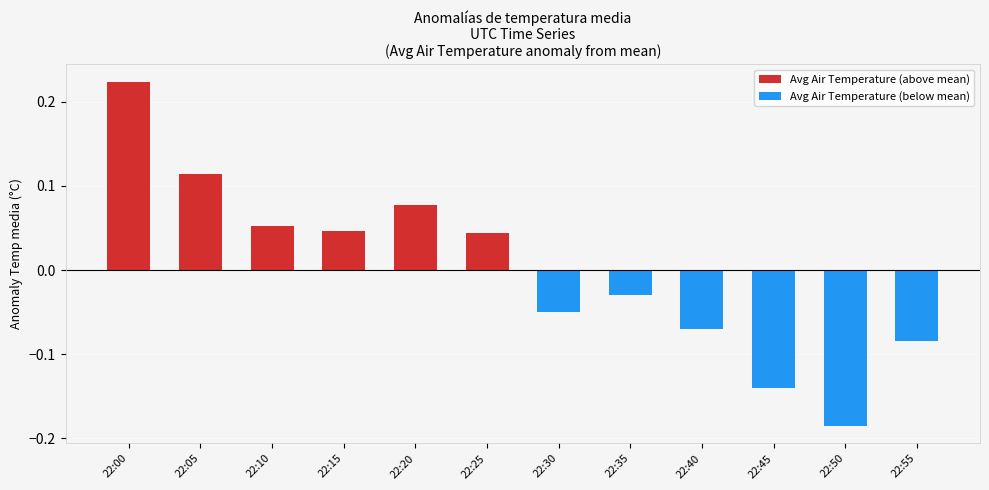

Are the bars horizontal?

No